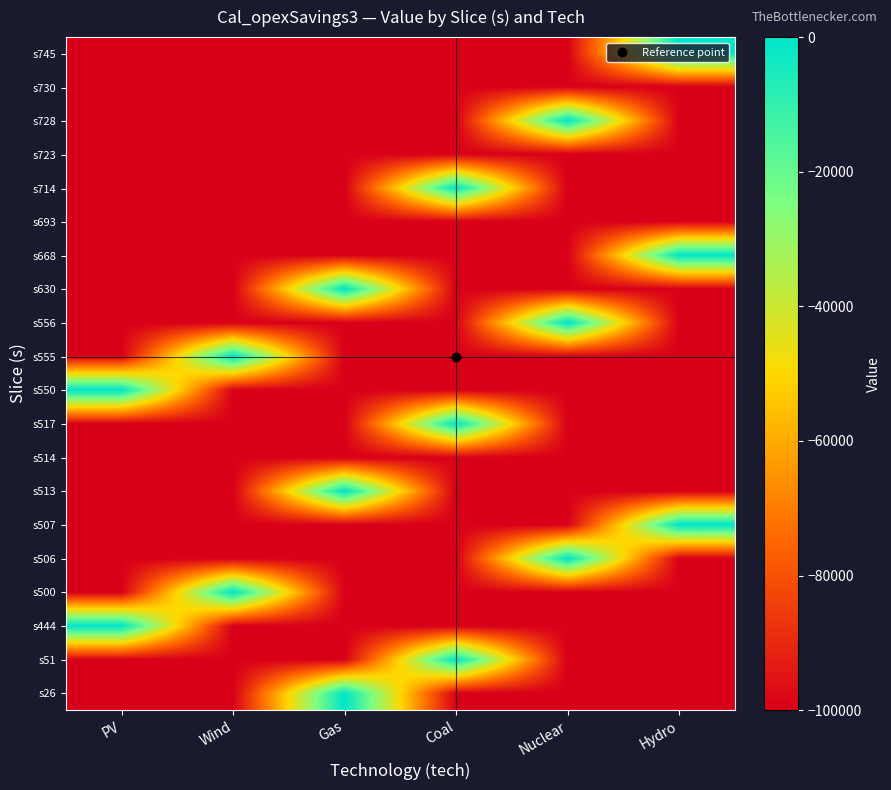

What is the minimum value shown in the chart?

-100000